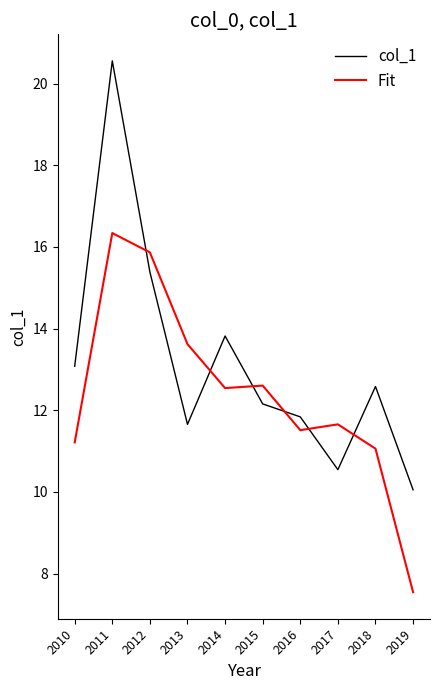

What is the spread (max minus min) of values at 2019?

2.5